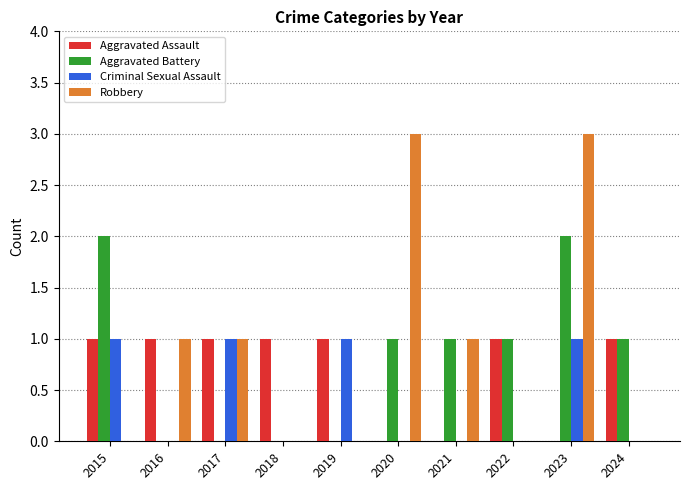

What is the greatest value displayed?

3